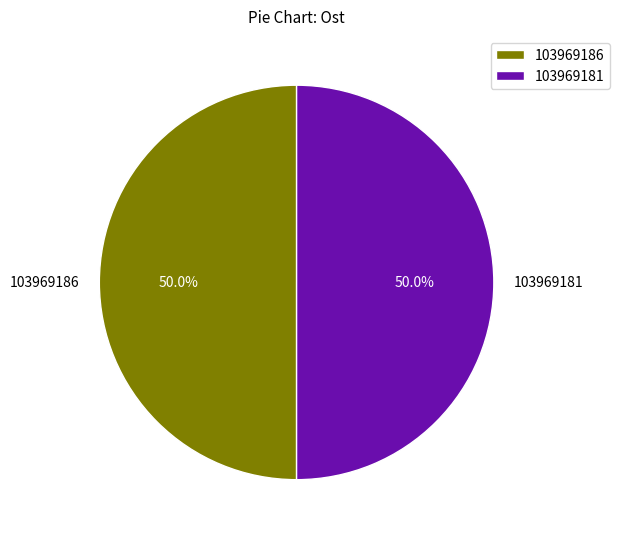

How many segments does this pie chart have?

2